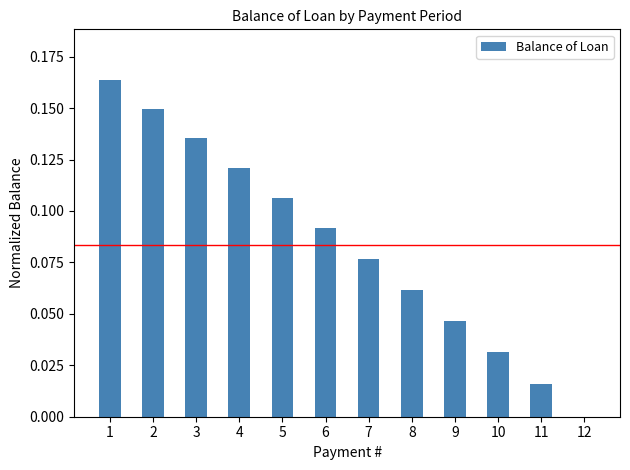

True or false: the data shows 0.0 at 11.

True